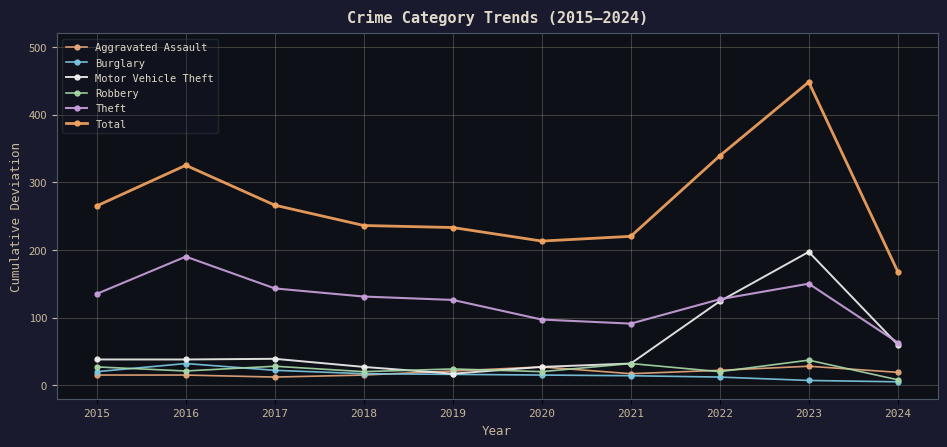

Reading left to right, extract all data points from this chart.

Aggravated Assault: 15	15	12	15	21	27	17	22	28	19
Burglary: 20	32	22	17	16	15	14	12	7	5
Motor Vehicle Theft: 38	38	39	27	17	27	32	124	197	60
Robbery: 27	21	28	20	24	20	32	20	37	8
Theft: 135	190	143	131	126	97	91	127	150	63
Total: 265	325	266	236	233	213	220	339	448	168